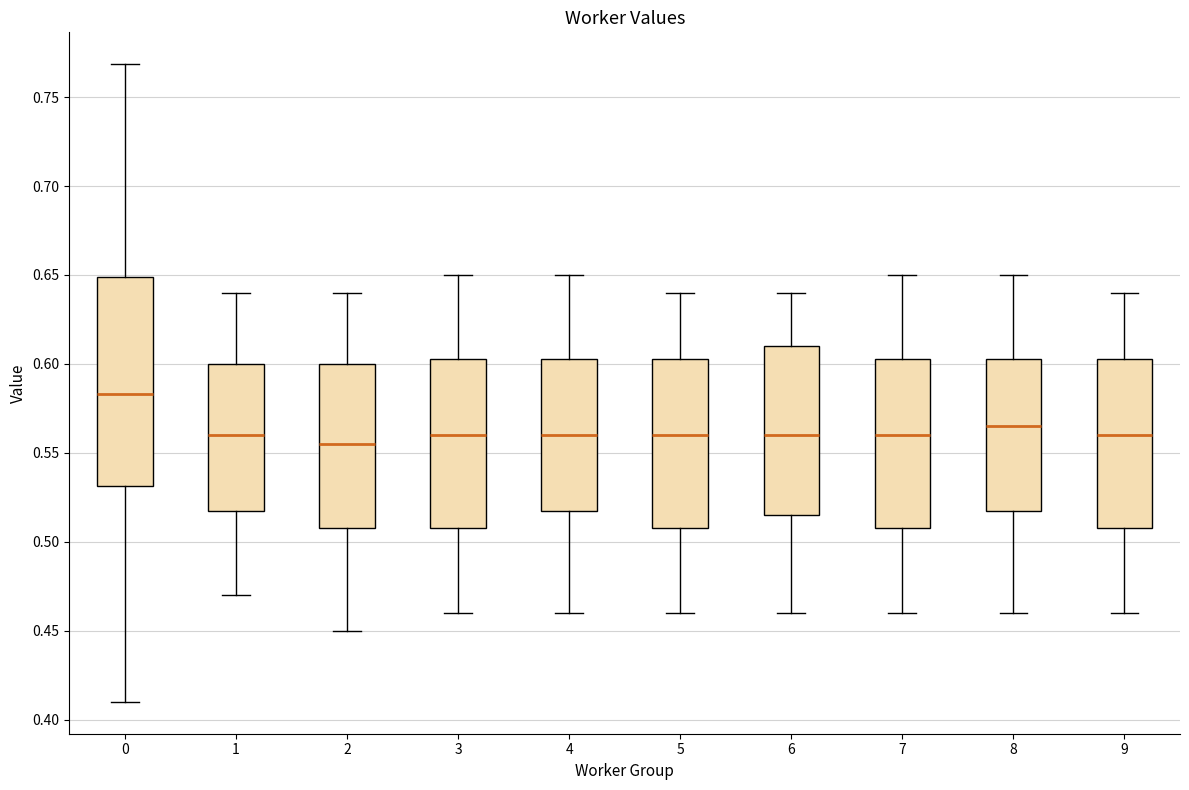

Which box is the tallest, from its lower edge to its upper edge?

0